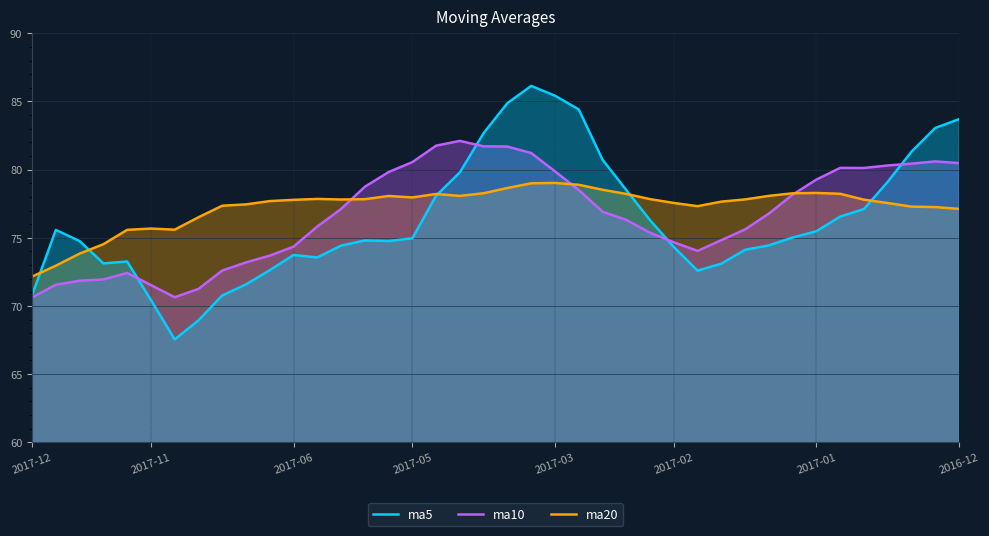

Which series ends up on top after the final intersection of ma20 and ma5?

ma5